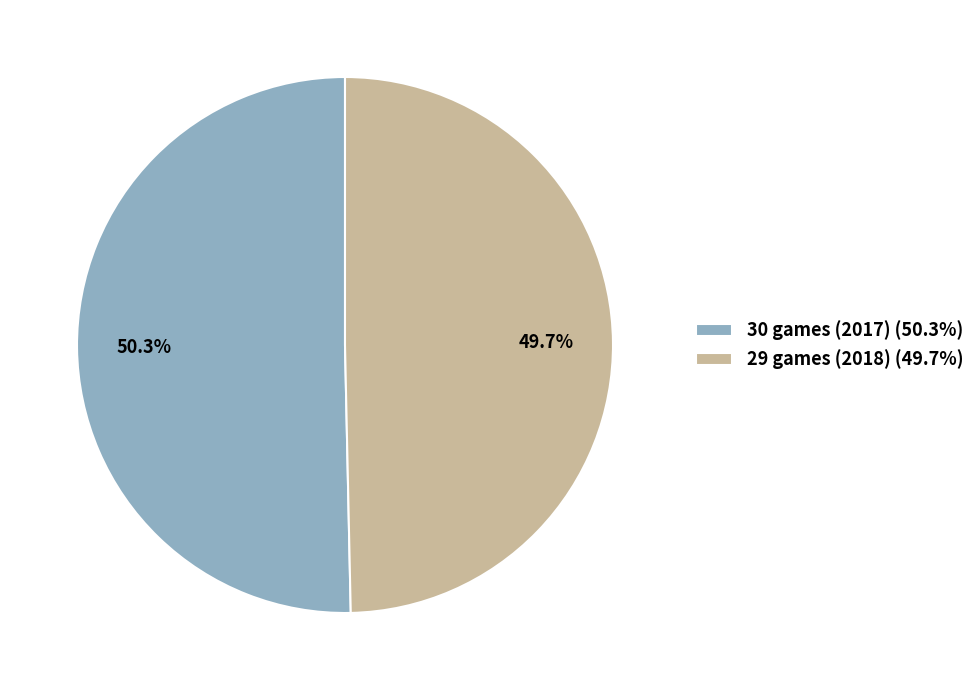

To the nearest percent, what is the average slice percentage?

50%